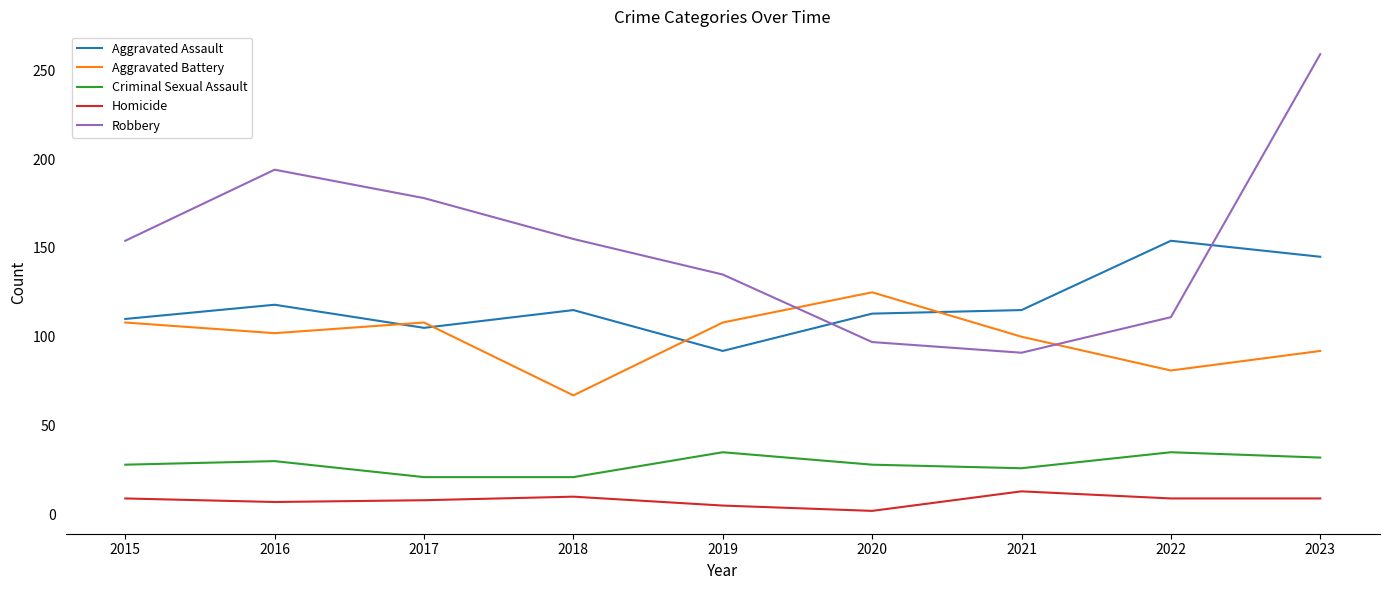

What is the spread (max minus min) of values at 2017?

170